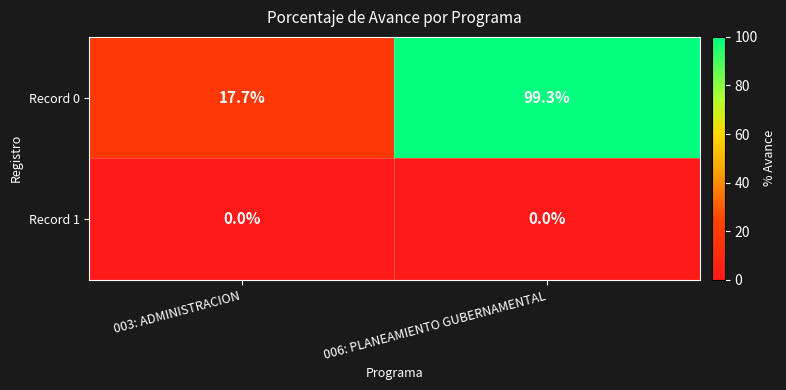

Which category has the highest value across all series?

006: PLANEAMIENTO GUBERNAMENTAL